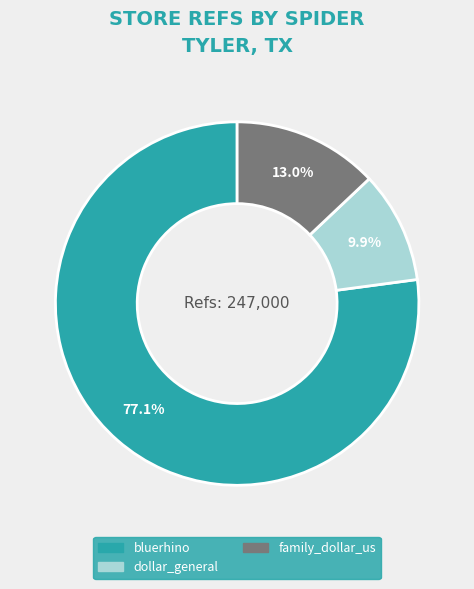

Is bluerhino the majority of the pie?

Yes